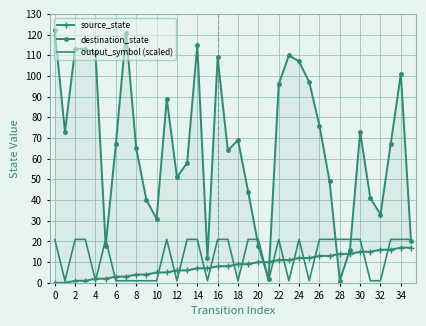

Which series has the largest range (max minus min)?

destination_state